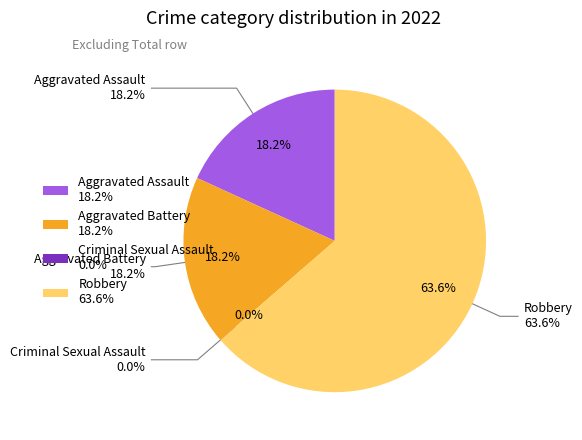

To the nearest percent, what is the average slice percentage?

25%